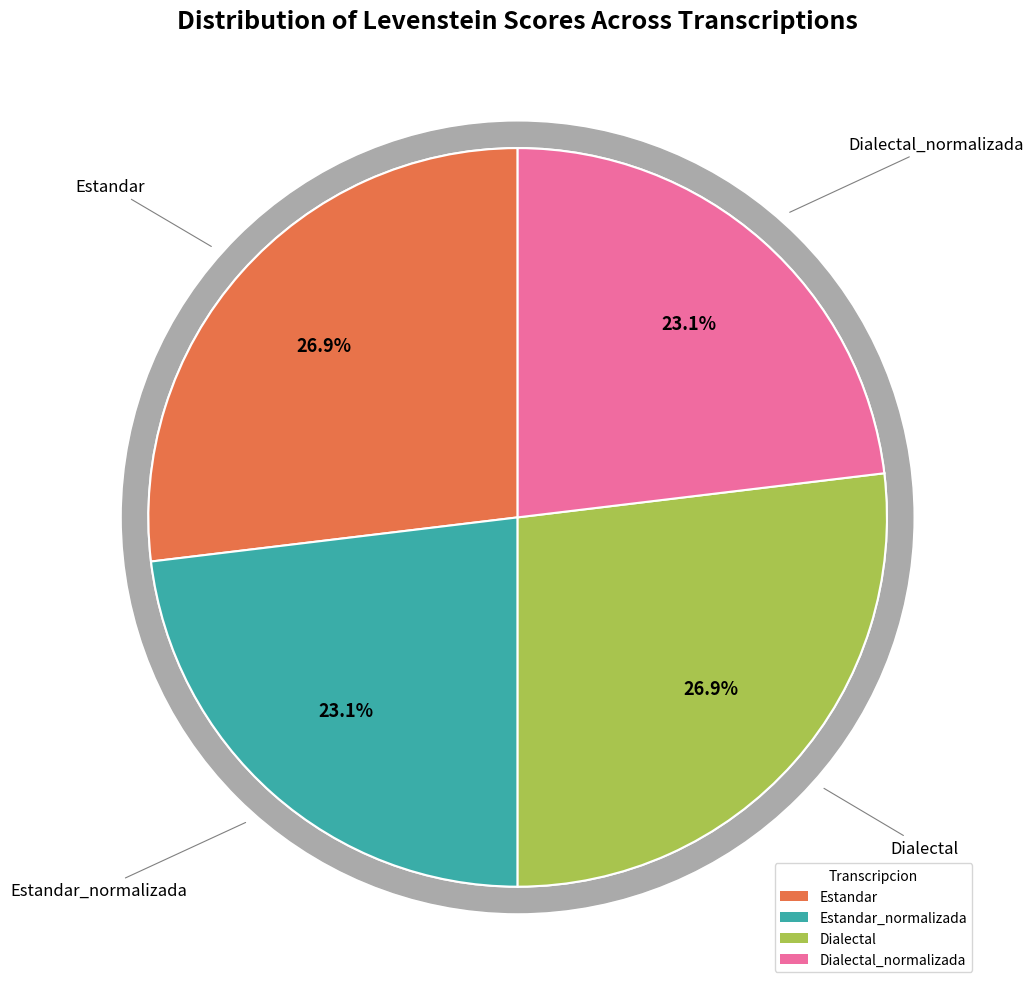

Does Dialectal_normalizada represent more than half of the total?

No